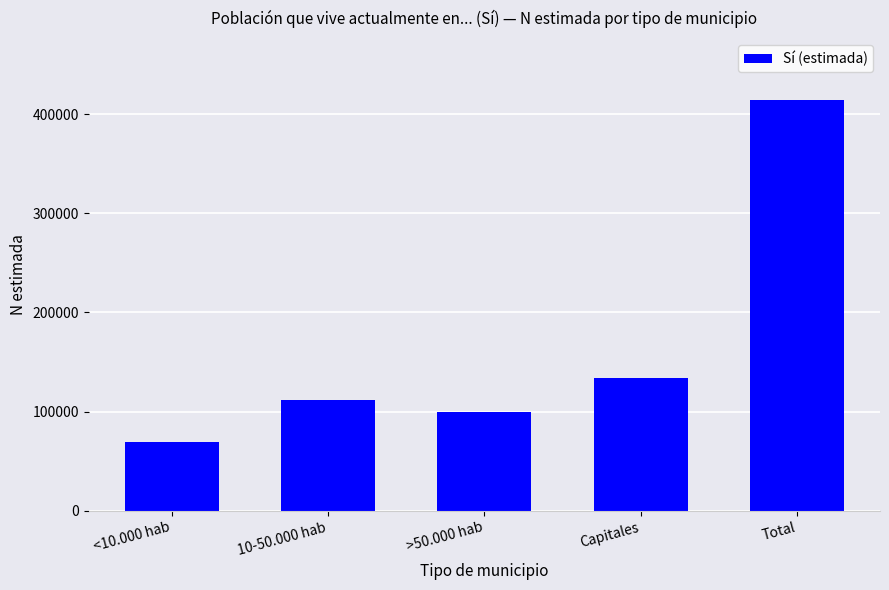

List the labels in order of value, smallest first.

<10.000 hab, >50.000 hab, 10-50.000 hab, Capitales, Total